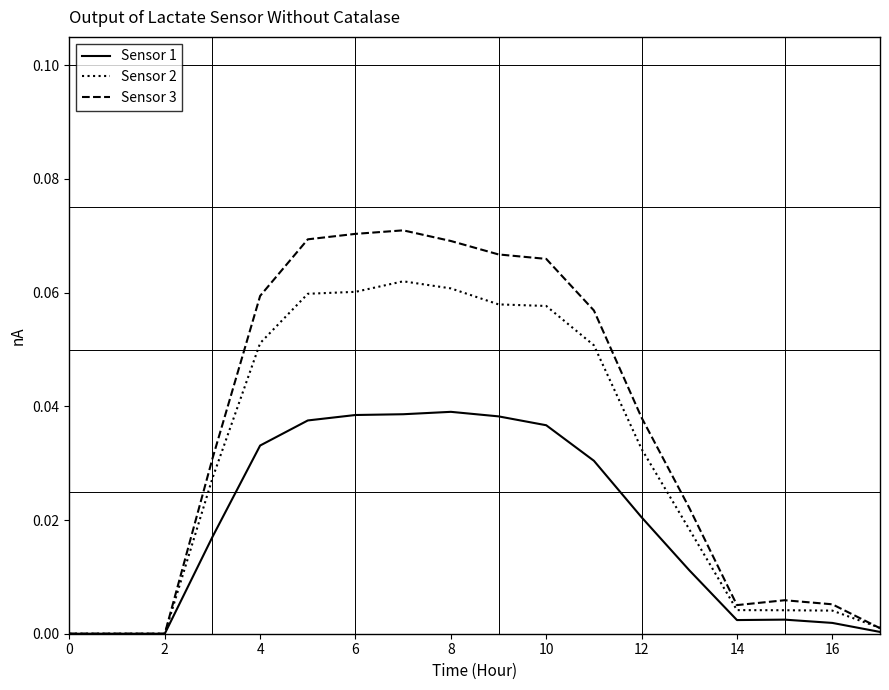

Which series has the largest total across all categories?

Sensor 3